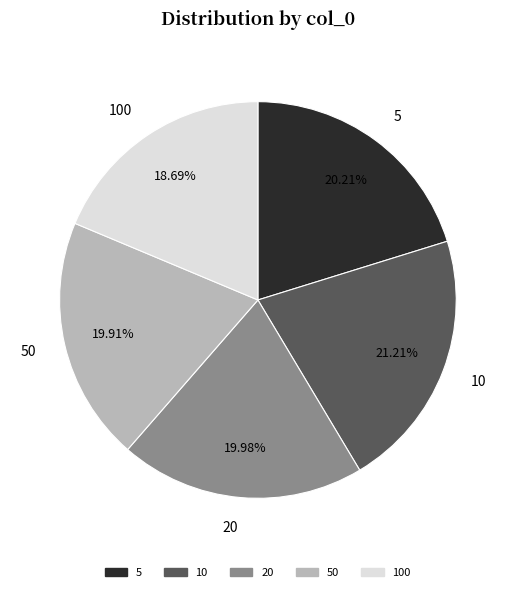

Do 20 and 10 together represent more than half of the pie?

No